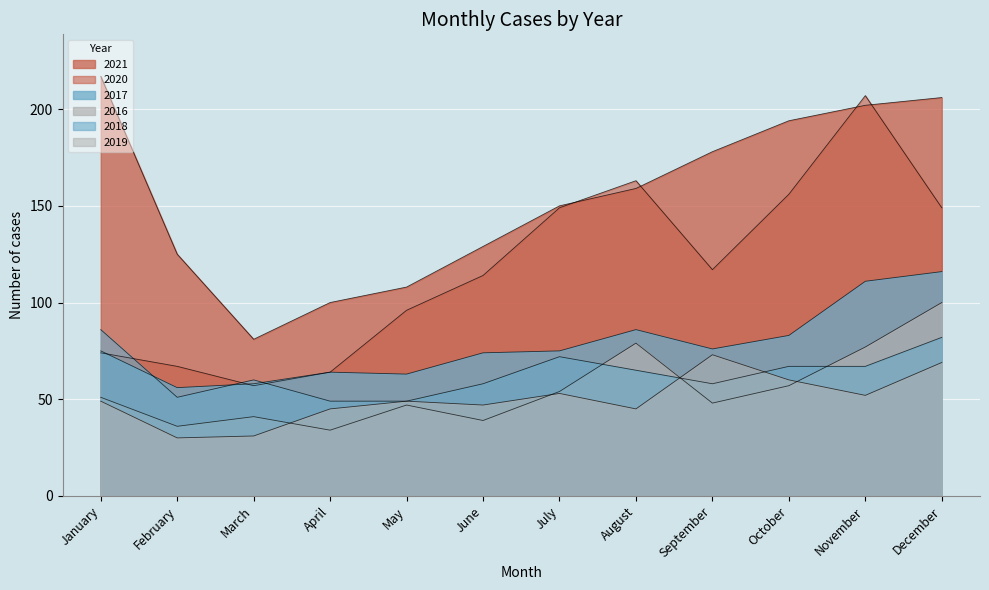

What is the sum of all 2020 values?

1413